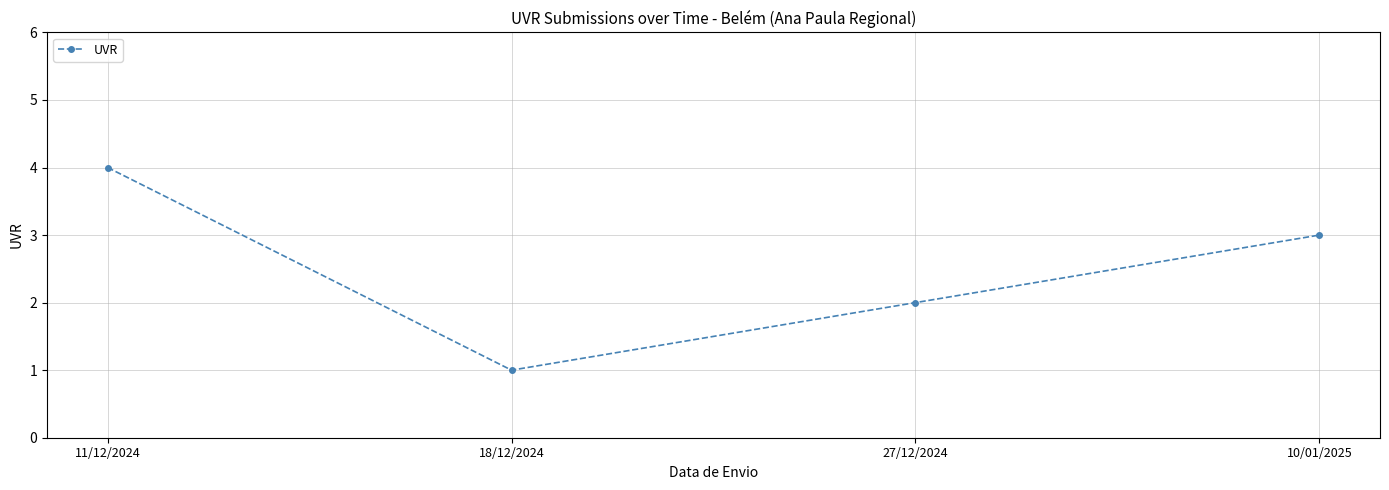

At which label does the data first exceed 3?

11/12/2024